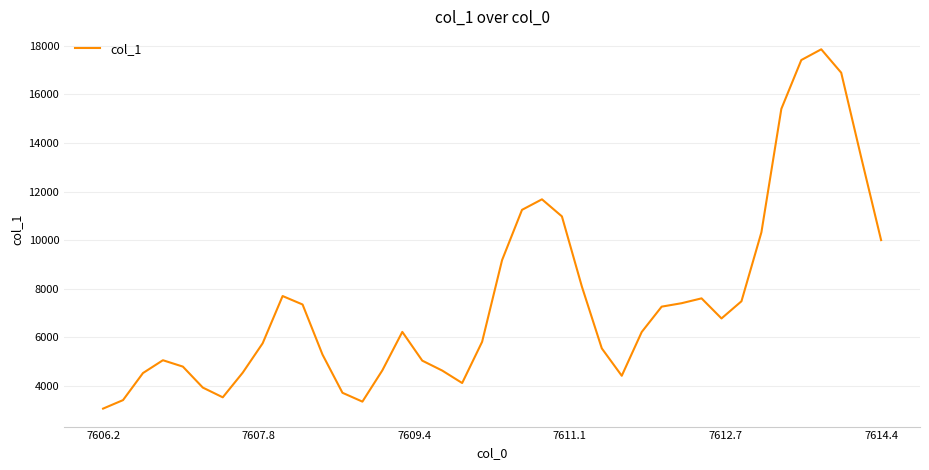

How many interior local valleys (lower than both neighbors) does the data have?

5